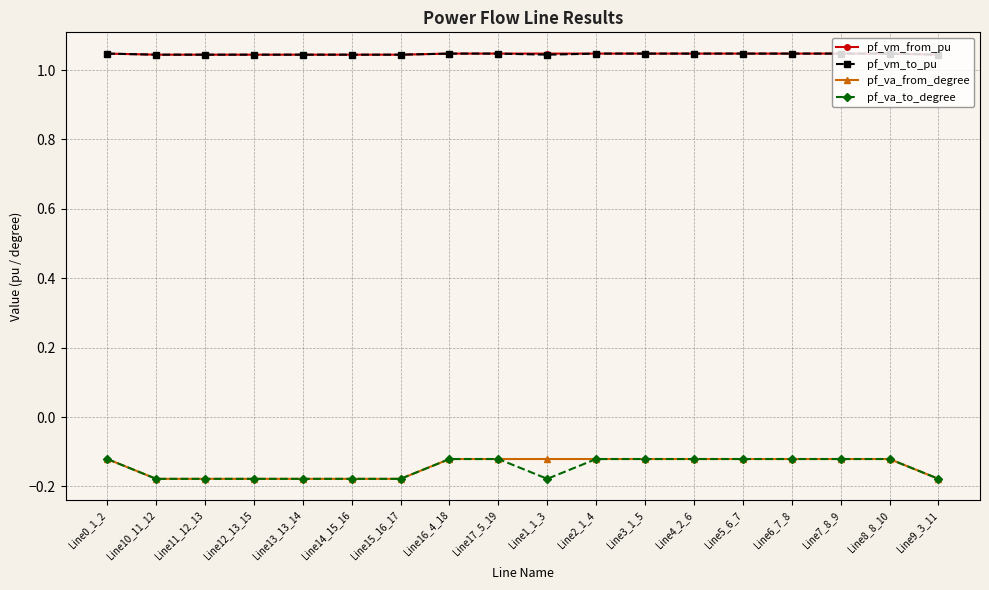

Which series changed the most between Line3_1_5 and Line9_3_11?

pf_va_from_degree